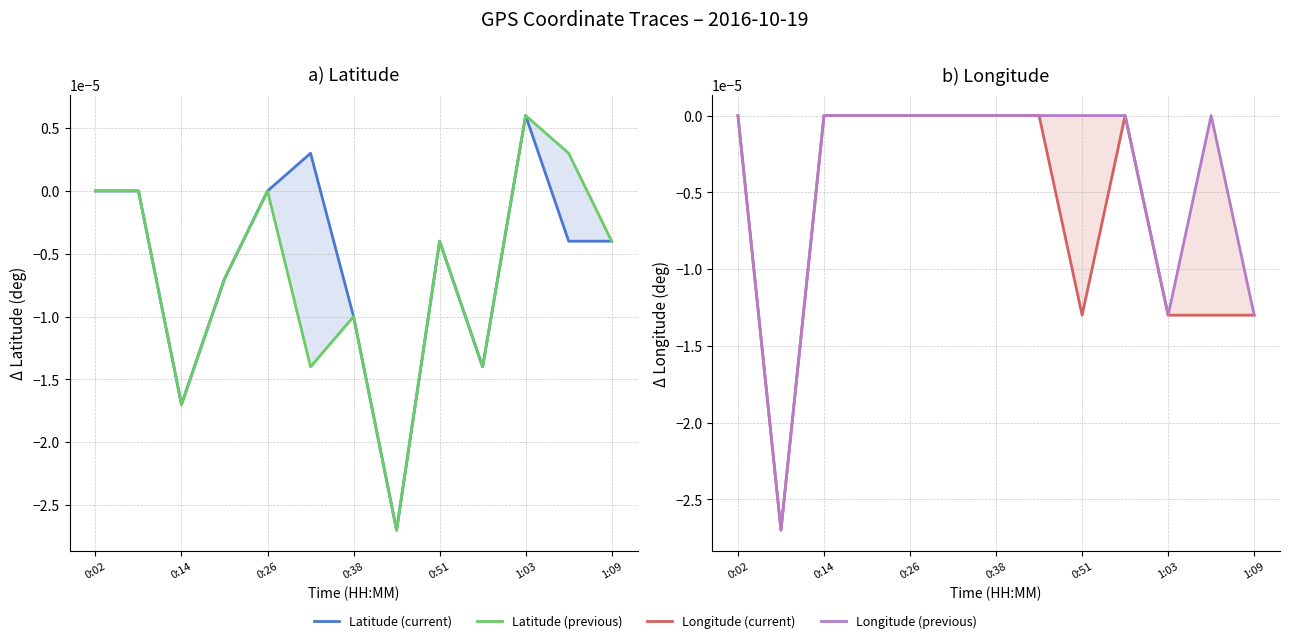

How many times do Longitude (previous) and Latitude (previous) cross each other?

2